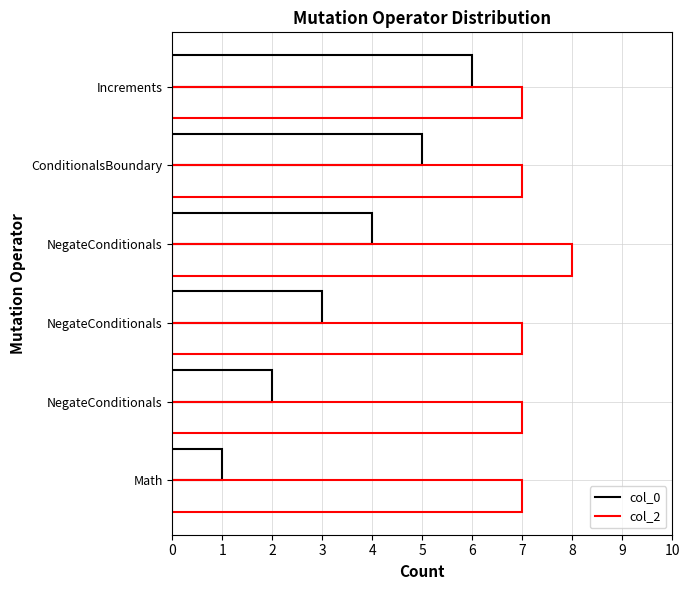

Which series has the widest spread of values?

col_0